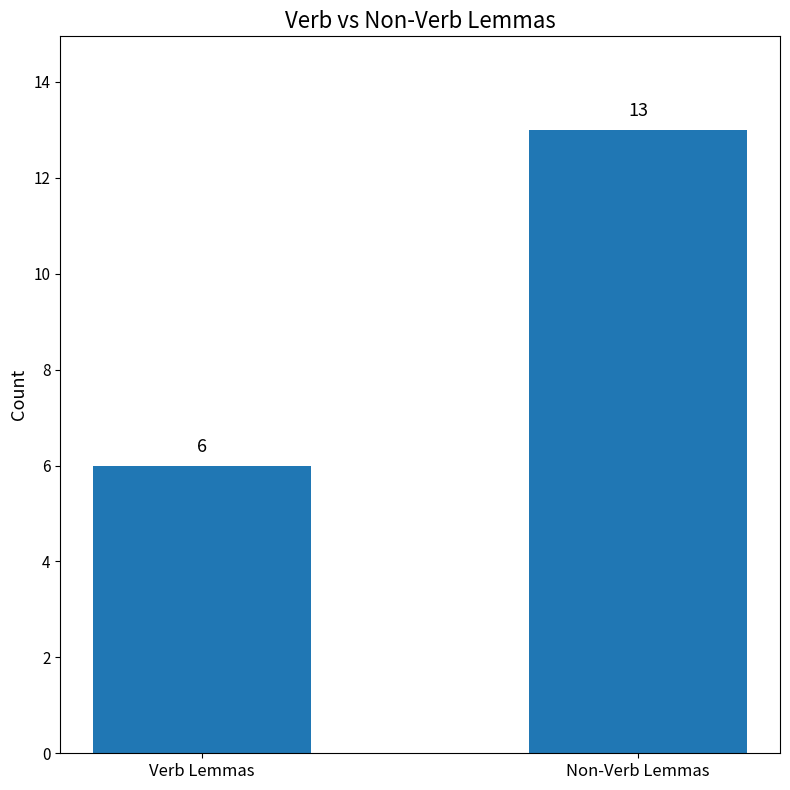

True or false: the data shows 9 at Verb Lemmas.

False